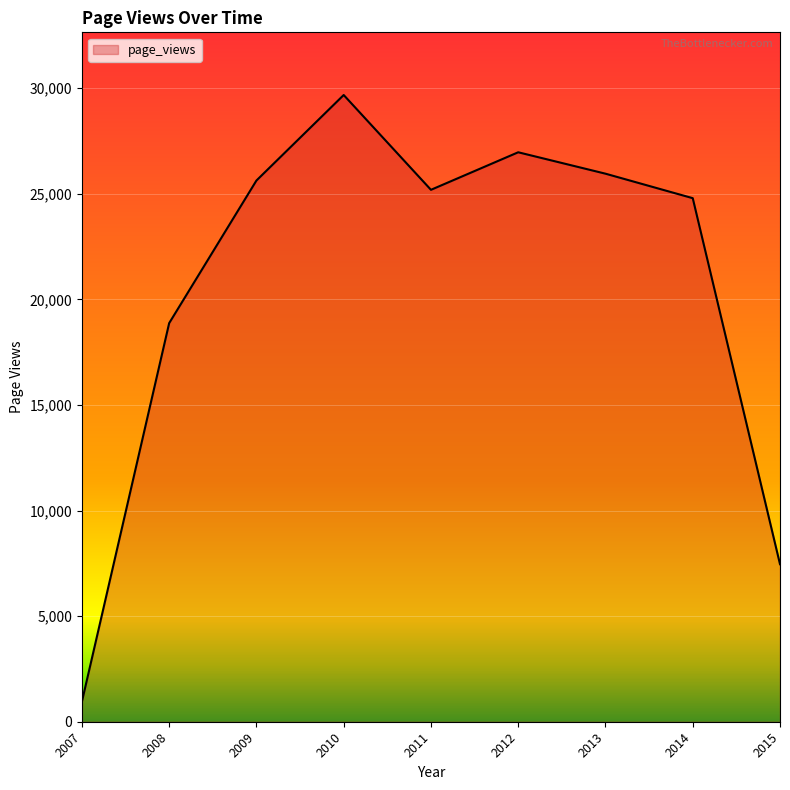

List the labels in order of value, smallest first.

2007, 2015, 2008, 2014, 2011, 2009, 2013, 2012, 2010